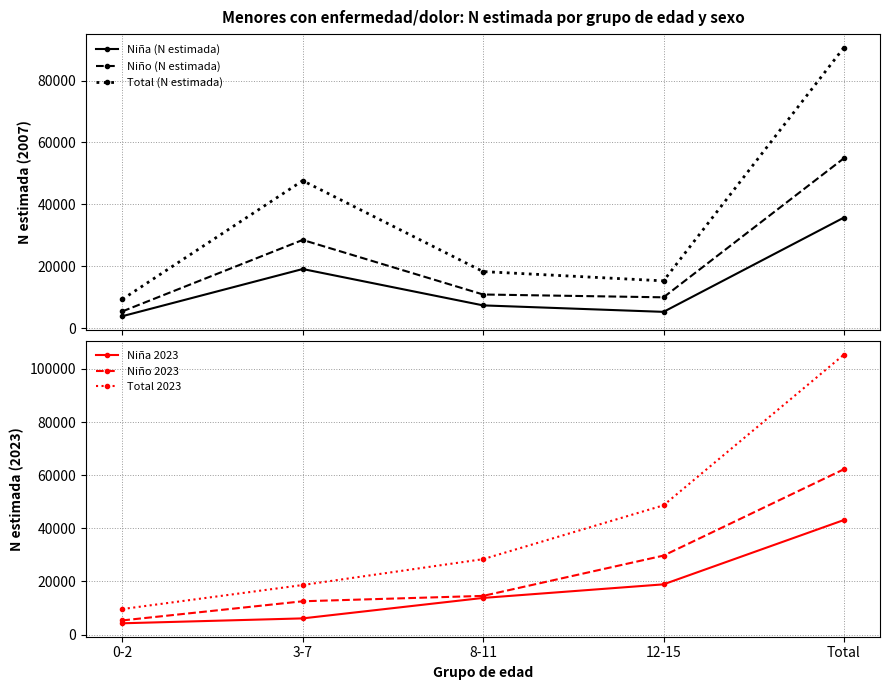

The value of Niño (N estimada) at 8-11 is 10914. True or false?

True